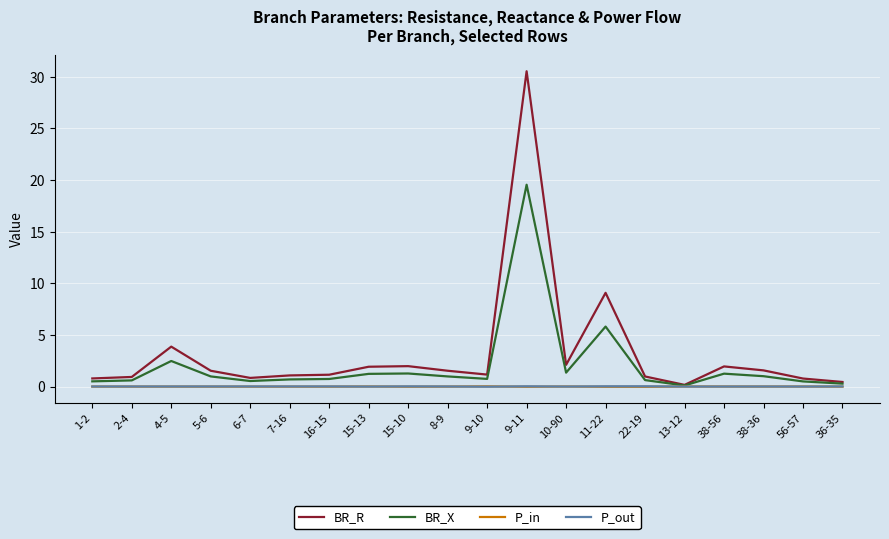

What is the sum of all P_in values?

-0.1